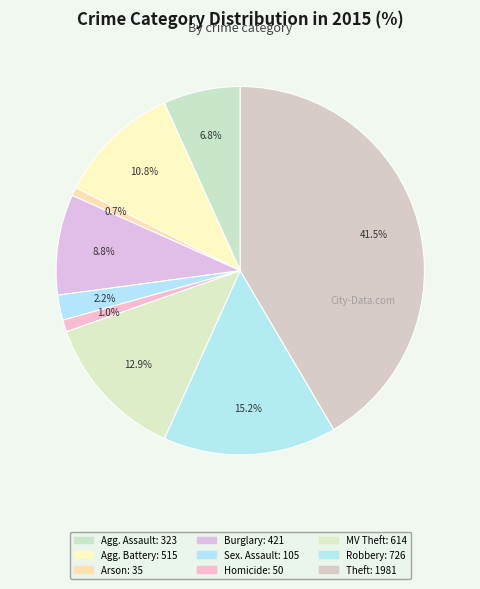

To the nearest percent, what is the difference between the largest and smallest slice percentages?

41%